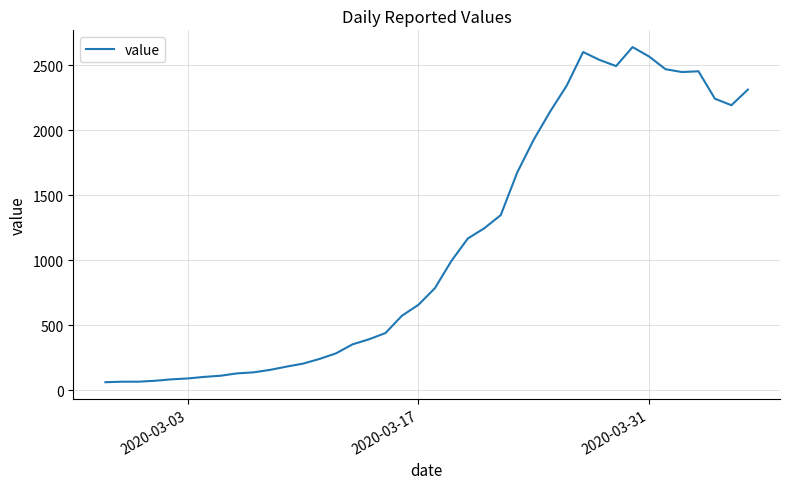

What is the difference between the maximum and minimum values?

2577